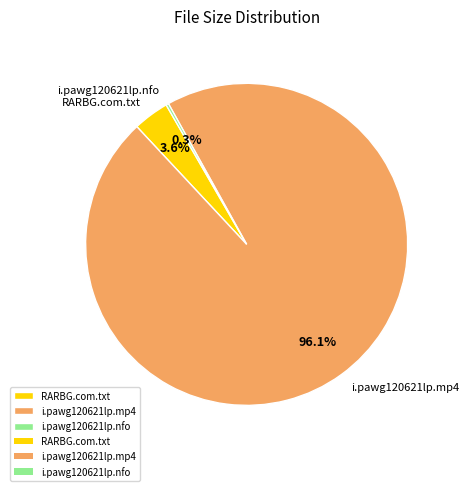

Which has a higher value, i.pawg120621lp.mp4 or RARBG.com.txt?

i.pawg120621lp.mp4